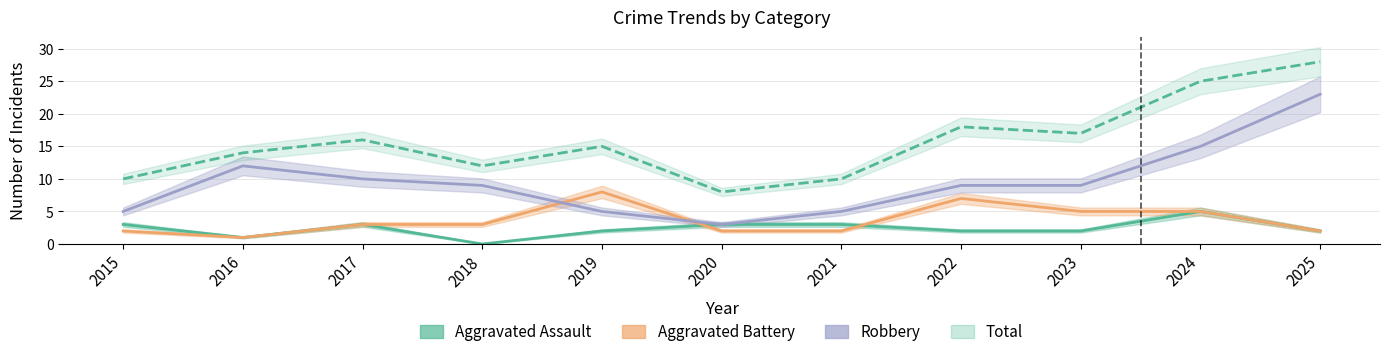

Between 2020 and 2016, which is larger?

2020